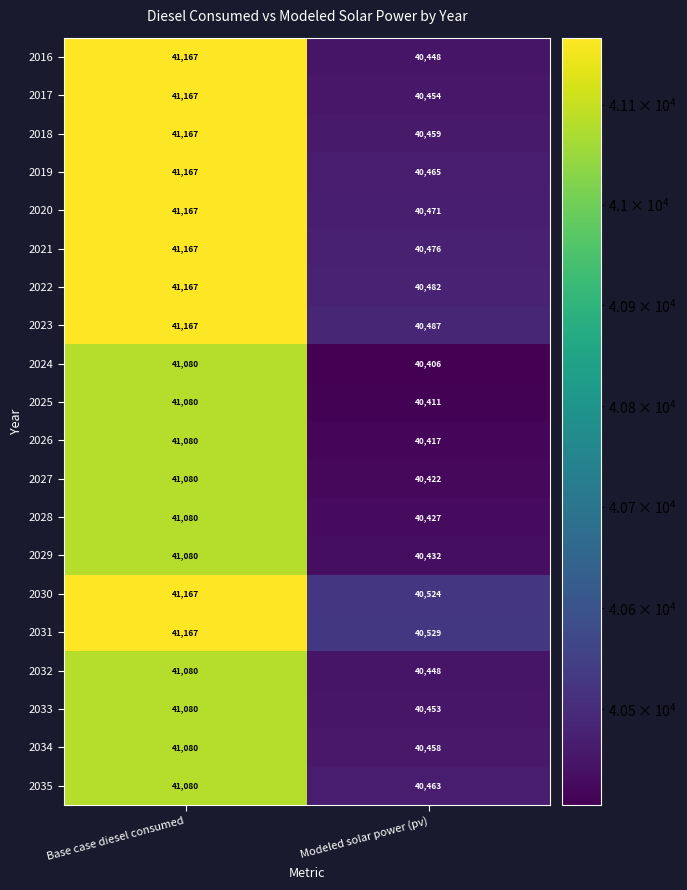

Which series has the largest range (max minus min)?

2016